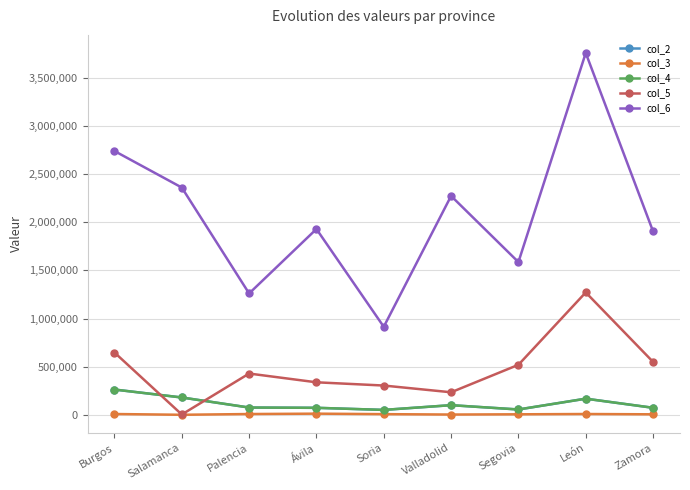

Does the chart have visible grid lines?

Yes